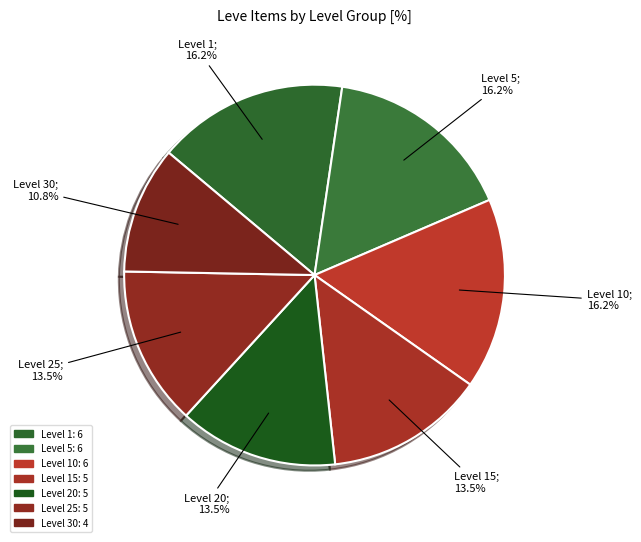

Count the number of slices in the pie.

7